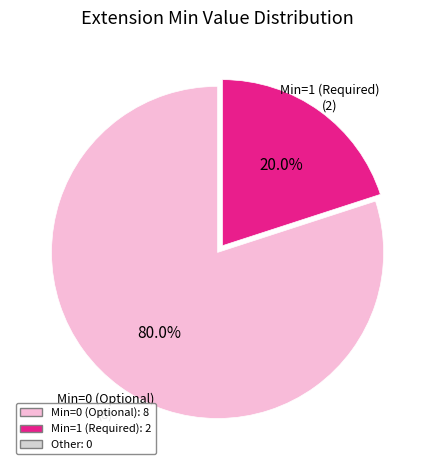

Is there any slice that represents more than half of the pie?

Yes